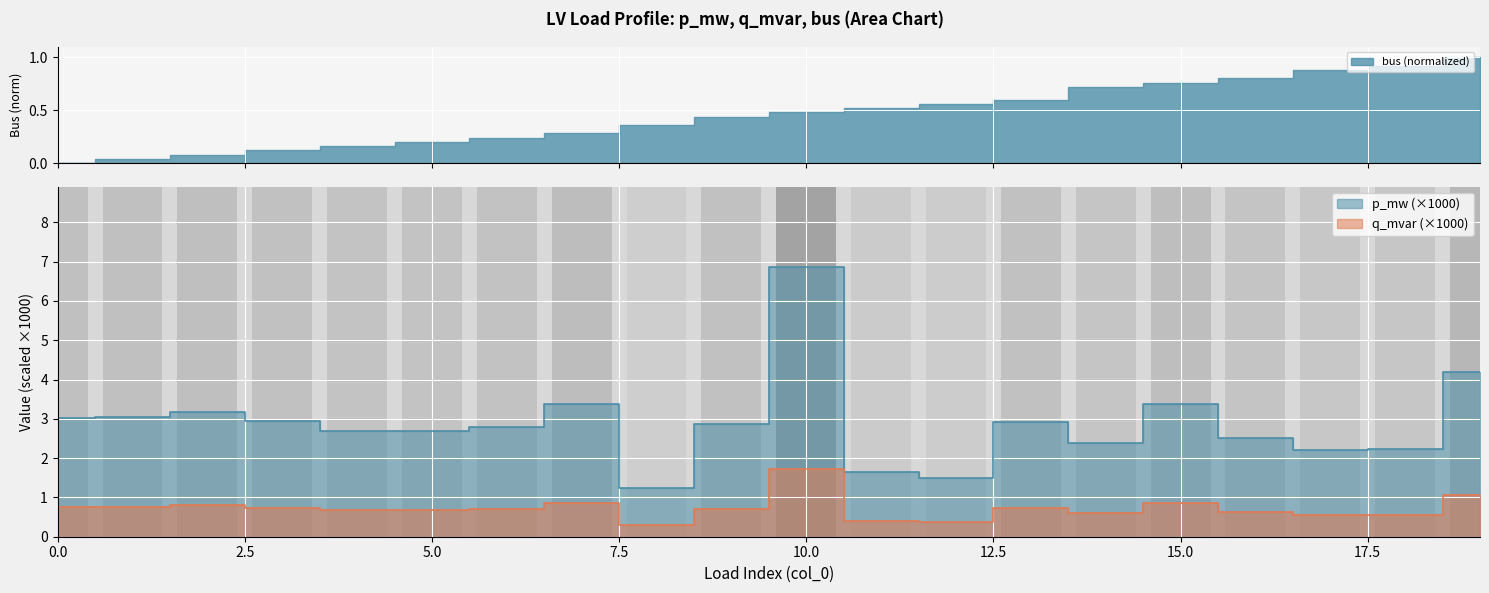

Which category has the lowest value across all series?

8